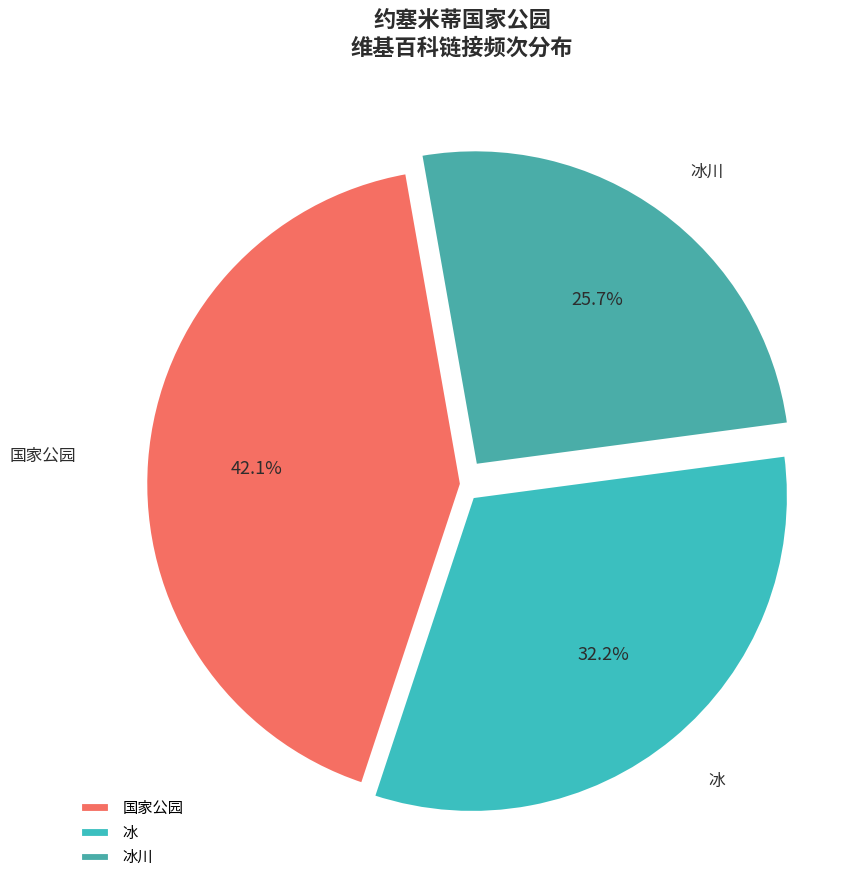

Do 冰 and 国家公园 together represent more than half of the pie?

Yes